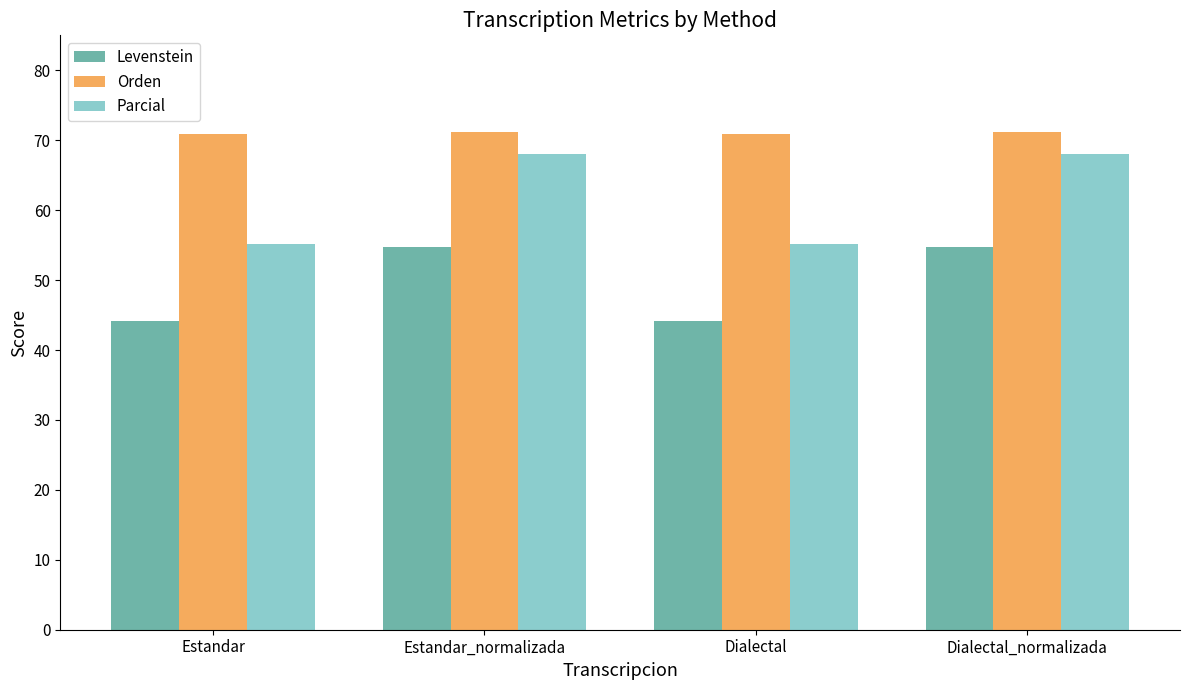

Rank the series at Estandar from lowest to highest value.

Levenstein, Parcial, Orden